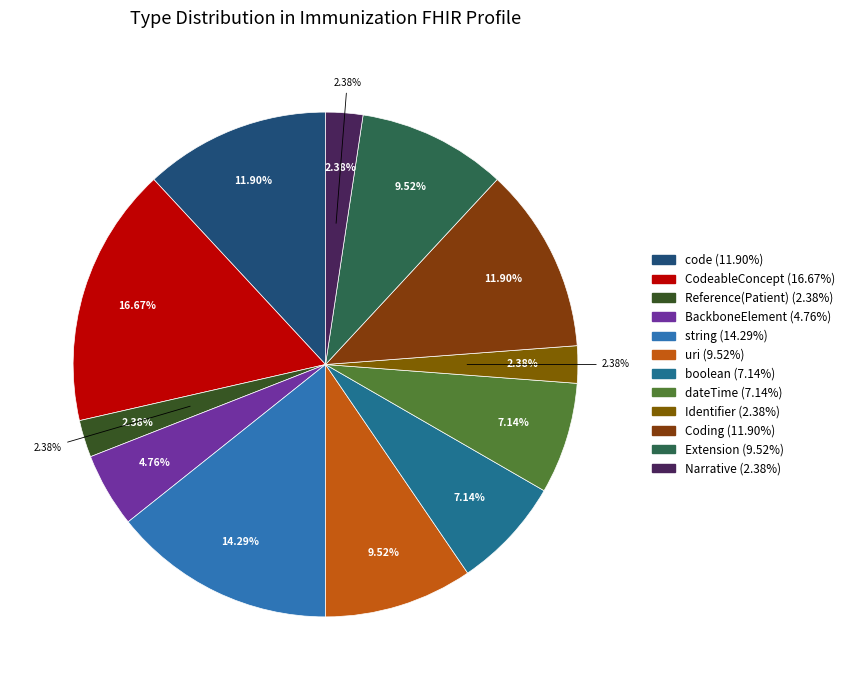

Is there any slice that represents more than half of the pie?

No